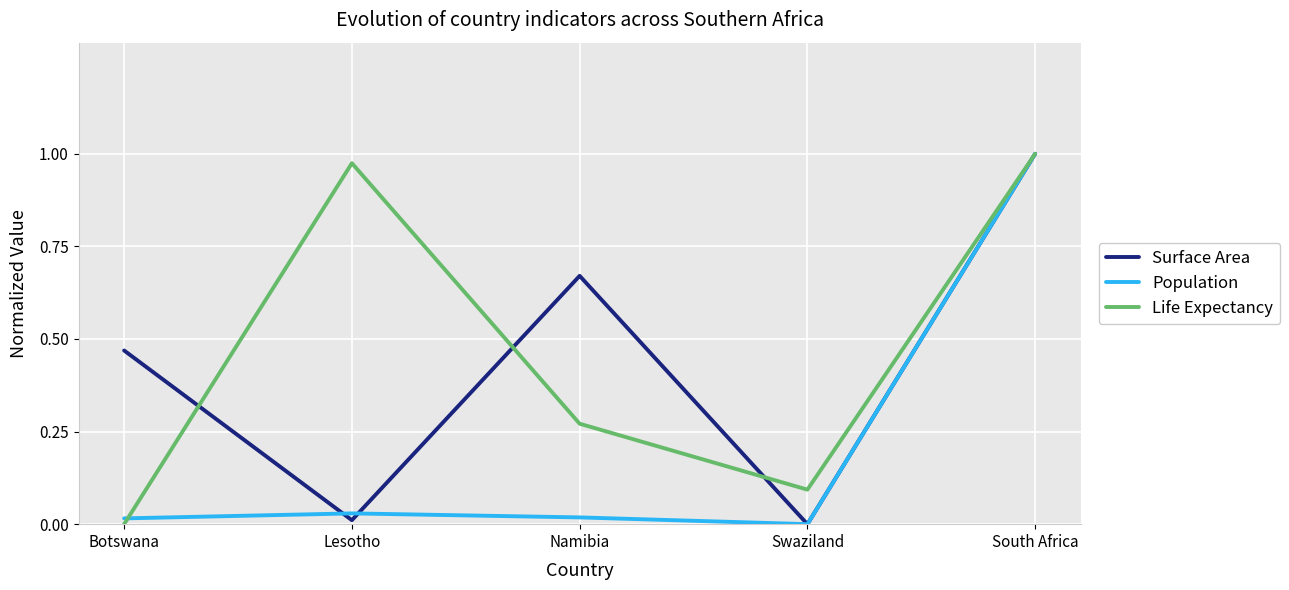

Which category has the highest value in the Surface Area series?

South Africa